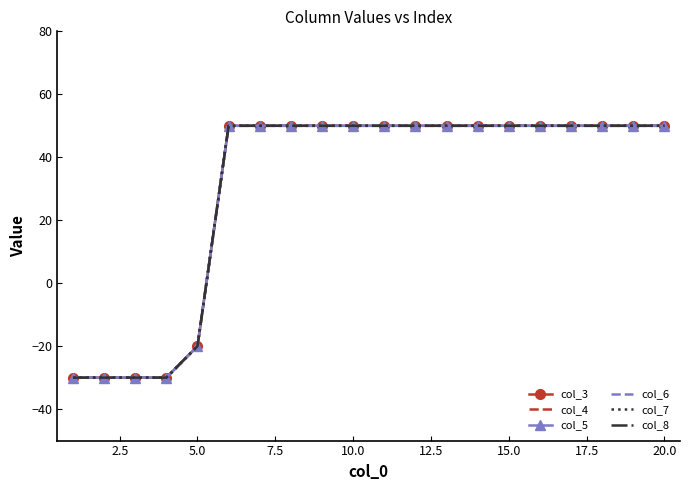

What is the greatest value displayed?

50